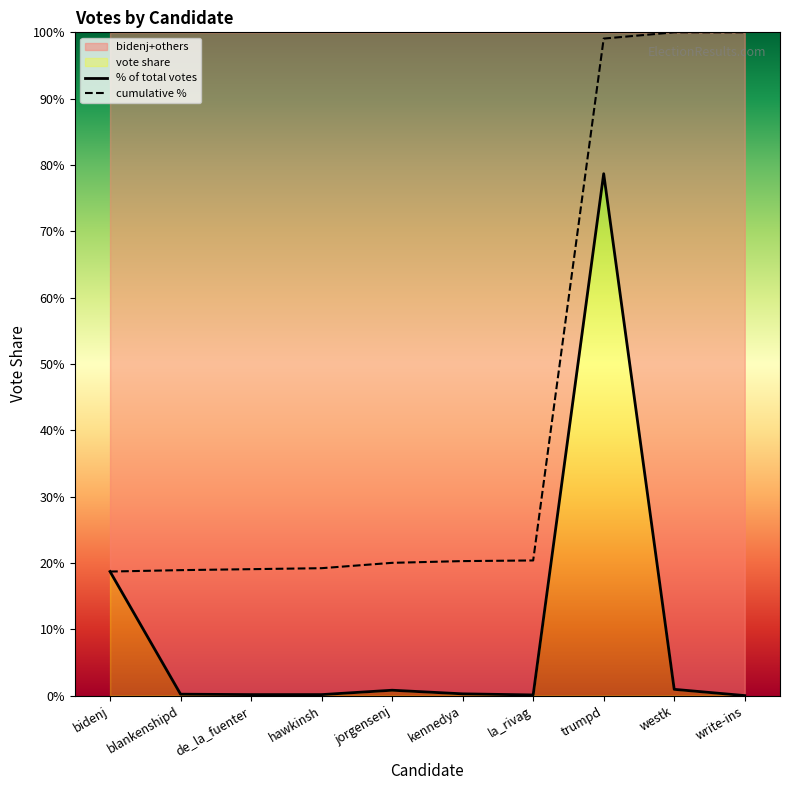

At how many categories does at least one series exceed 50?

3